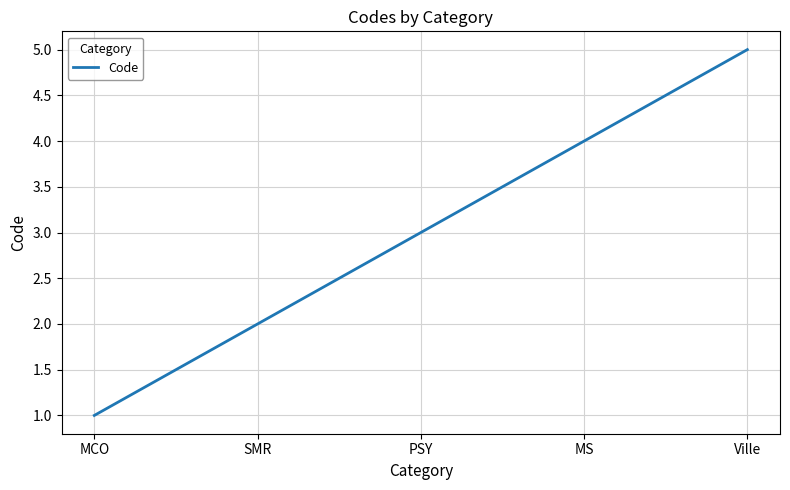

Where is the data nearest to the value 3?

PSY